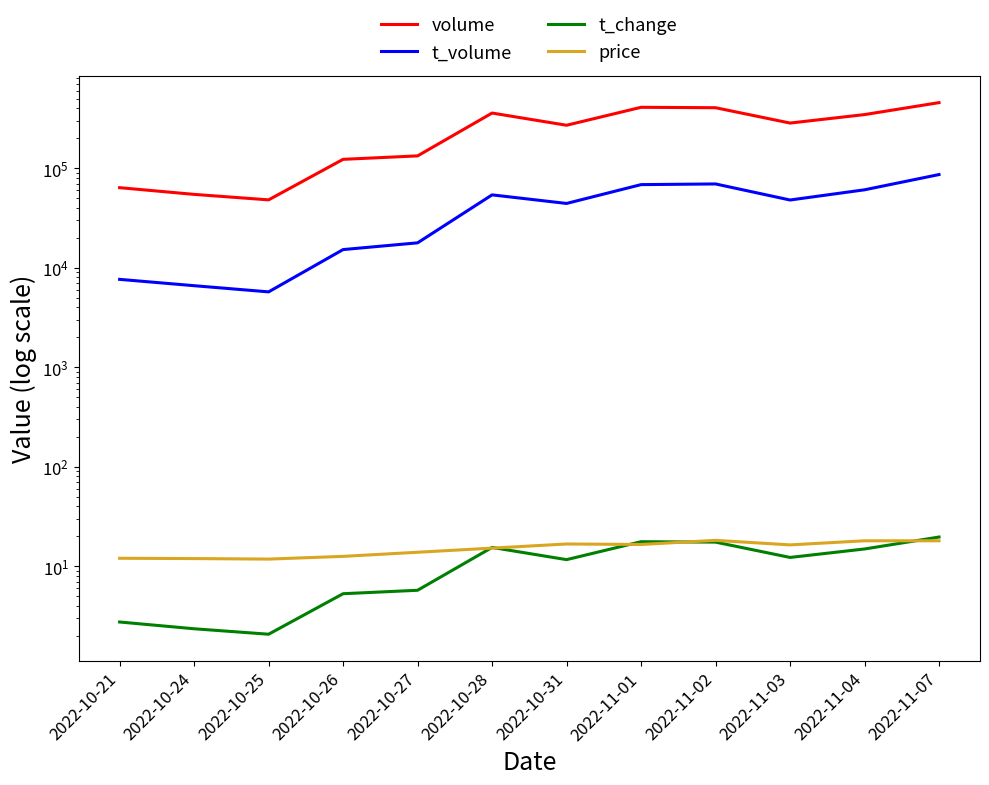

Where is the first local minimum for t_change?

2022-10-25